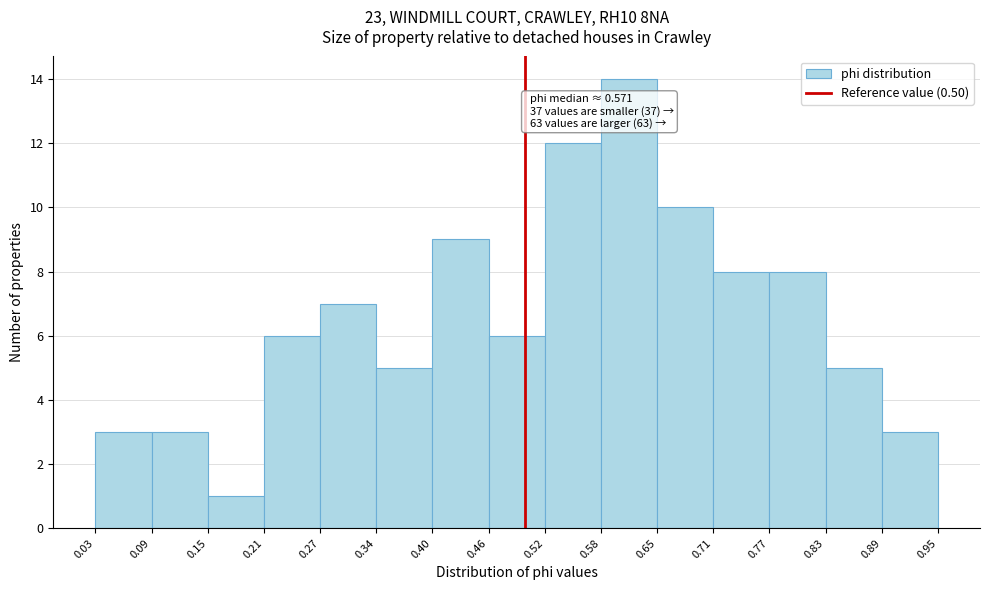

Over which range of the x-axis is the bar tallest?

0.58 to 0.65